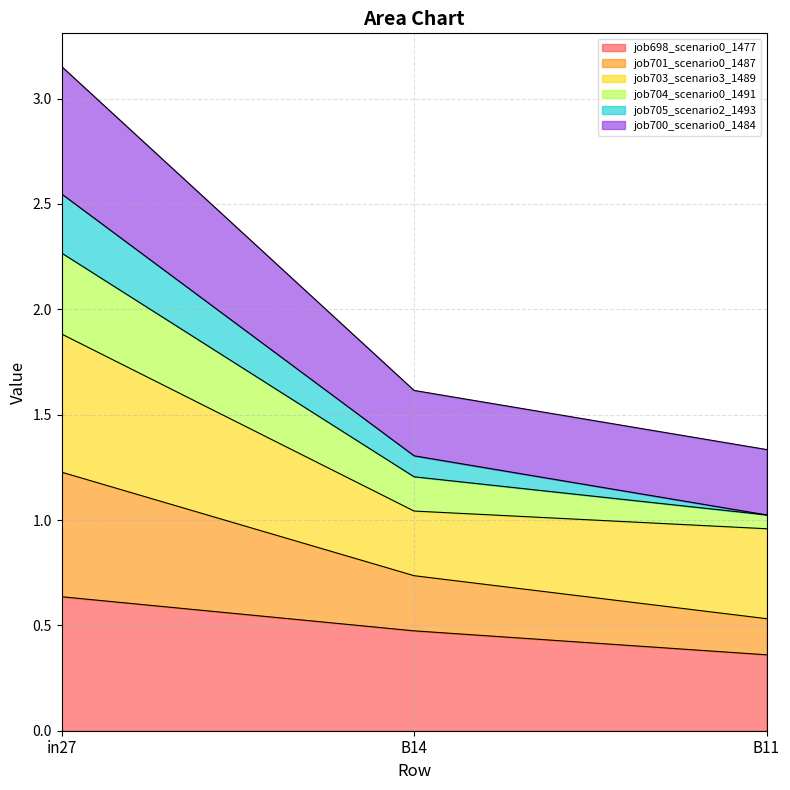

Which series has the largest range (max minus min)?

job701_scenario0_1487